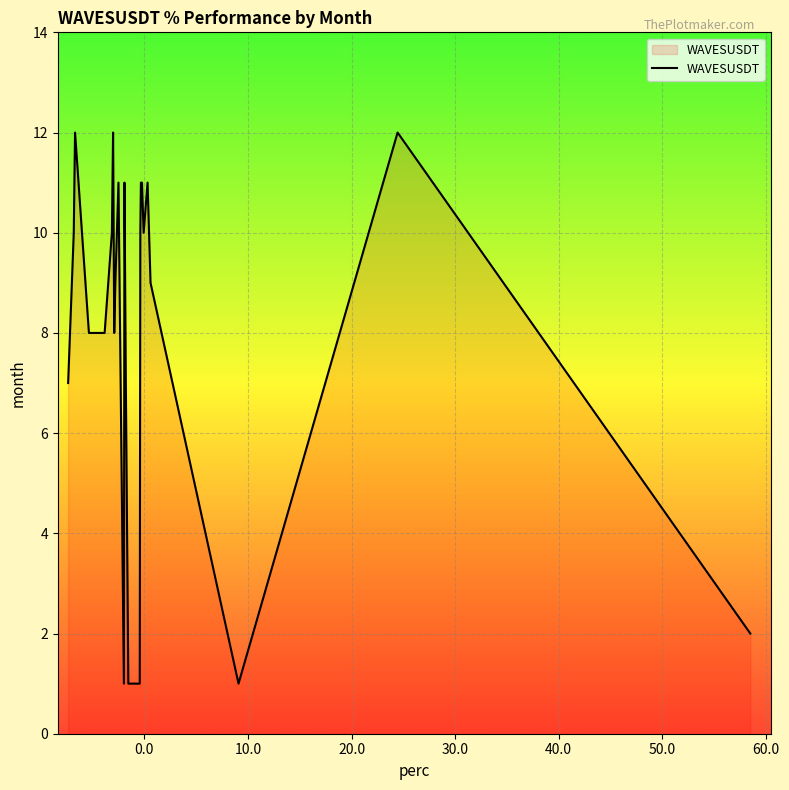

What is the difference between the maximum and minimum values?

11